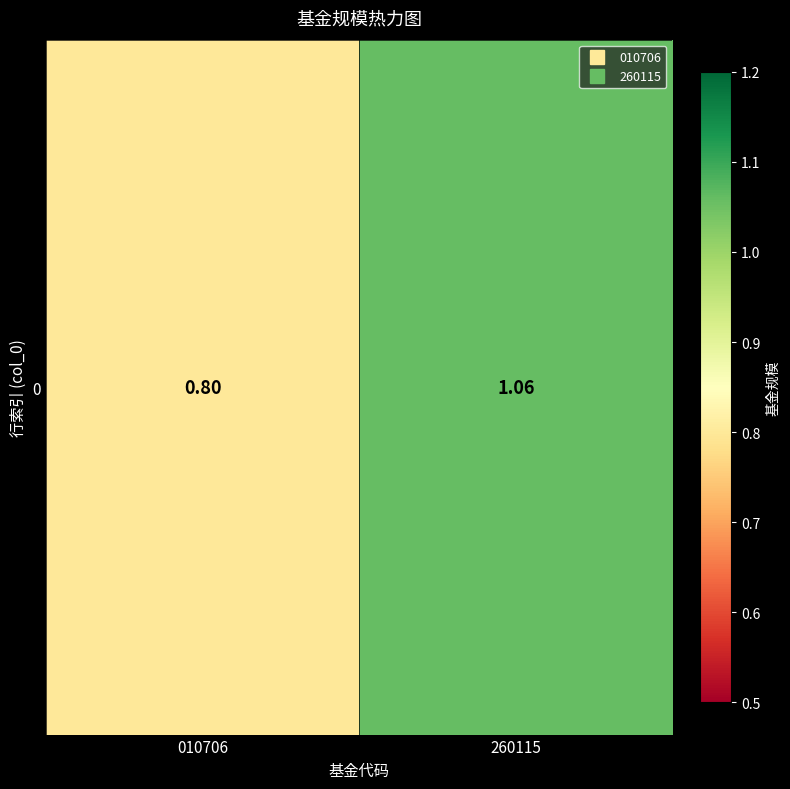

What is the approximate value at 010706?

0.8